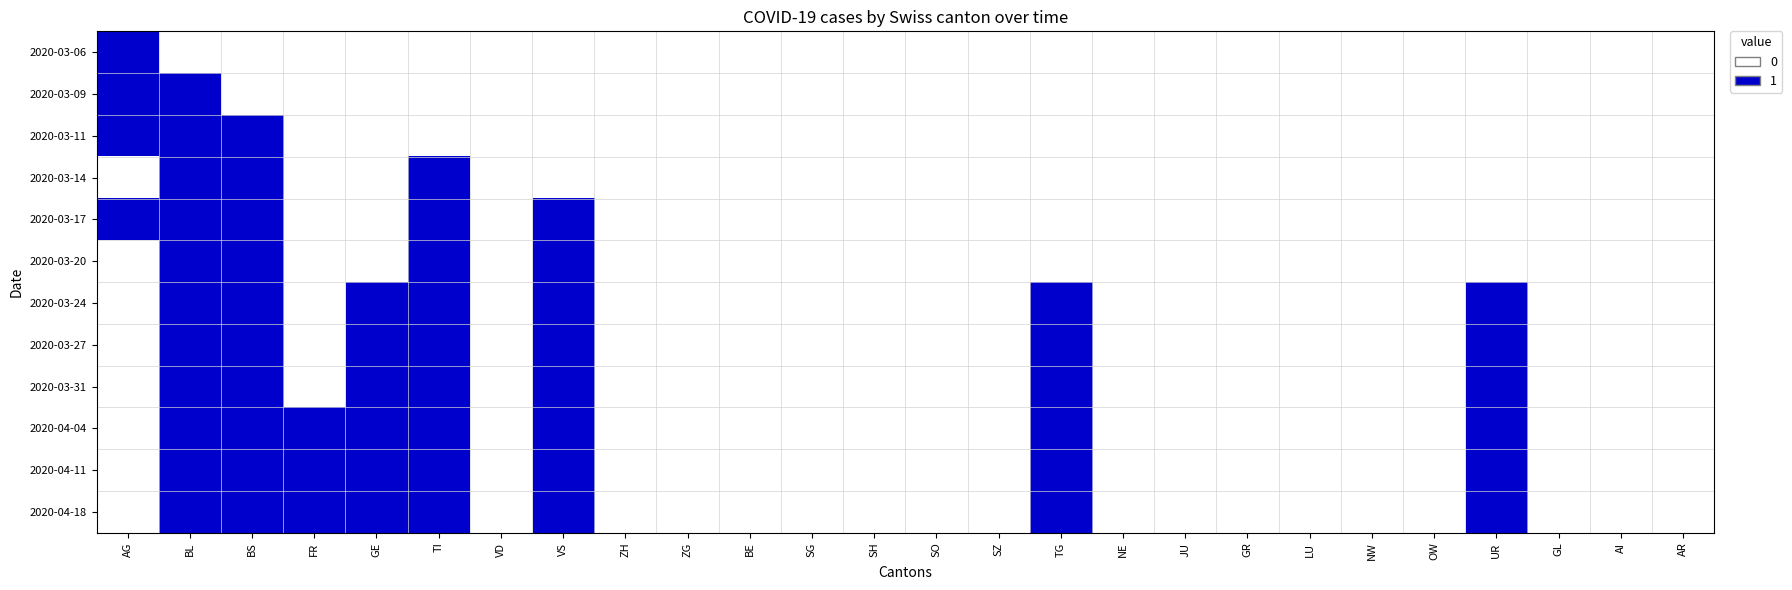

Reading right to left, extract all data points from this chart.

2020-03-06: AR=0	AI=0	GL=0	UR=0	OW=0	NW=0	LU=0	GR=0	JU=0	NE=0	TG=0	SZ=0	SO=0	SH=0	SG=0	BE=0	ZG=0	ZH=0	VS=0	VD=0	TI=0	GE=0	FR=0	BS=0	BL=0	AG=1
2020-03-09: AR=0	AI=0	GL=0	UR=0	OW=0	NW=0	LU=0	GR=0	JU=0	NE=0	TG=0	SZ=0	SO=0	SH=0	SG=0	BE=0	ZG=0	ZH=0	VS=0	VD=0	TI=0	GE=0	FR=0	BS=0	BL=1	AG=1
2020-03-11: AR=0	AI=0	GL=0	UR=0	OW=0	NW=0	LU=0	GR=0	JU=0	NE=0	TG=0	SZ=0	SO=0	SH=0	SG=0	BE=0	ZG=0	ZH=0	VS=0	VD=0	TI=0	GE=0	FR=0	BS=1	BL=1	AG=1
2020-03-14: AR=0	AI=0	GL=0	UR=0	OW=0	NW=0	LU=0	GR=0	JU=0	NE=0	TG=0	SZ=0	SO=0	SH=0	SG=0	BE=0	ZG=0	ZH=0	VS=0	VD=0	TI=1	GE=0	FR=0	BS=1	BL=1	AG=0
2020-03-17: AR=0	AI=0	GL=0	UR=0	OW=0	NW=0	LU=0	GR=0	JU=0	NE=0	TG=0	SZ=0	SO=0	SH=0	SG=0	BE=0	ZG=0	ZH=0	VS=1	VD=0	TI=1	GE=0	FR=0	BS=1	BL=1	AG=1
2020-03-20: AR=0	AI=0	GL=0	UR=0	OW=0	NW=0	LU=0	GR=0	JU=0	NE=0	TG=0	SZ=0	SO=0	SH=0	SG=0	BE=0	ZG=0	ZH=0	VS=1	VD=0	TI=1	GE=0	FR=0	BS=1	BL=1	AG=0
2020-03-24: AR=0	AI=0	GL=0	UR=1	OW=0	NW=0	LU=0	GR=0	JU=0	NE=0	TG=1	SZ=0	SO=0	SH=0	SG=0	BE=0	ZG=0	ZH=0	VS=1	VD=0	TI=1	GE=1	FR=0	BS=1	BL=1	AG=0
2020-03-27: AR=0	AI=0	GL=0	UR=1	OW=0	NW=0	LU=0	GR=0	JU=0	NE=0	TG=1	SZ=0	SO=0	SH=0	SG=0	BE=0	ZG=0	ZH=0	VS=1	VD=0	TI=1	GE=1	FR=0	BS=1	BL=1	AG=0
2020-03-31: AR=0	AI=0	GL=0	UR=1	OW=0	NW=0	LU=0	GR=0	JU=0	NE=0	TG=1	SZ=0	SO=0	SH=0	SG=0	BE=0	ZG=0	ZH=0	VS=1	VD=0	TI=1	GE=1	FR=0	BS=1	BL=1	AG=0
2020-04-04: AR=0	AI=0	GL=0	UR=1	OW=0	NW=0	LU=0	GR=0	JU=0	NE=0	TG=1	SZ=0	SO=0	SH=0	SG=0	BE=0	ZG=0	ZH=0	VS=1	VD=0	TI=1	GE=1	FR=1	BS=1	BL=1	AG=0
2020-04-11: AR=0	AI=0	GL=0	UR=1	OW=0	NW=0	LU=0	GR=0	JU=0	NE=0	TG=1	SZ=0	SO=0	SH=0	SG=0	BE=0	ZG=0	ZH=0	VS=1	VD=0	TI=1	GE=1	FR=1	BS=1	BL=1	AG=0
2020-04-18: AR=0	AI=0	GL=0	UR=1	OW=0	NW=0	LU=0	GR=0	JU=0	NE=0	TG=1	SZ=0	SO=0	SH=0	SG=0	BE=0	ZG=0	ZH=0	VS=1	VD=0	TI=1	GE=1	FR=1	BS=1	BL=1	AG=0